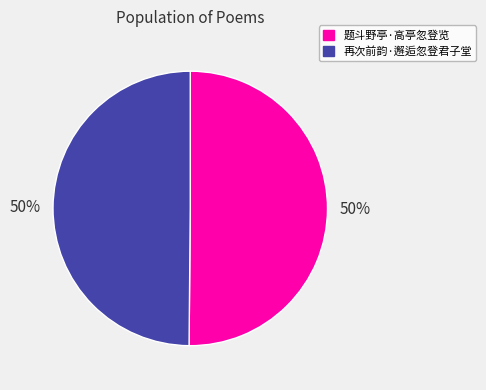

Count the number of slices in the pie.

2